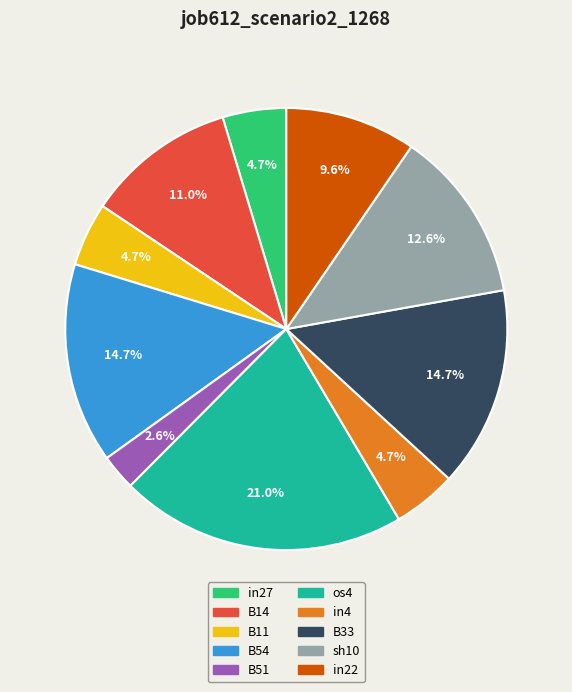

To the nearest percent, what is the difference between the B11 and sh10 slice percentages?

8%